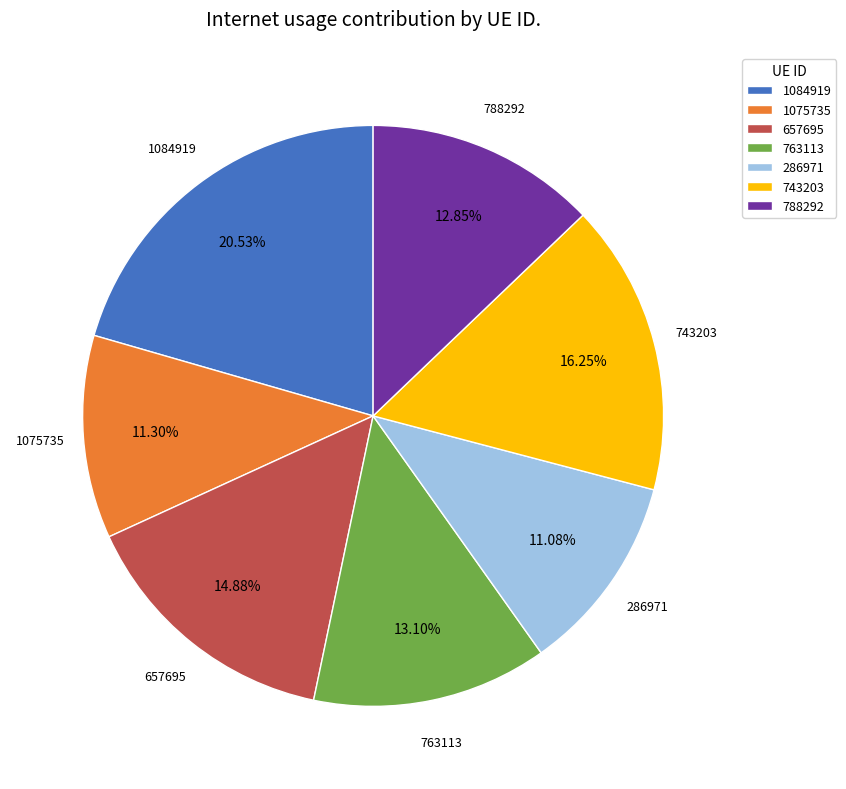

Between 1075735 and 763113, which is larger?

763113